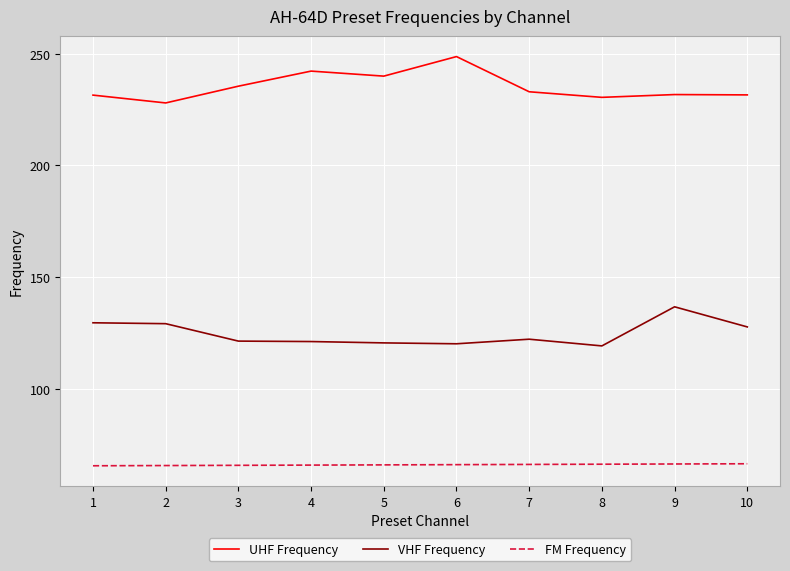

What is the maximum value for UHF Frequency?

248.8